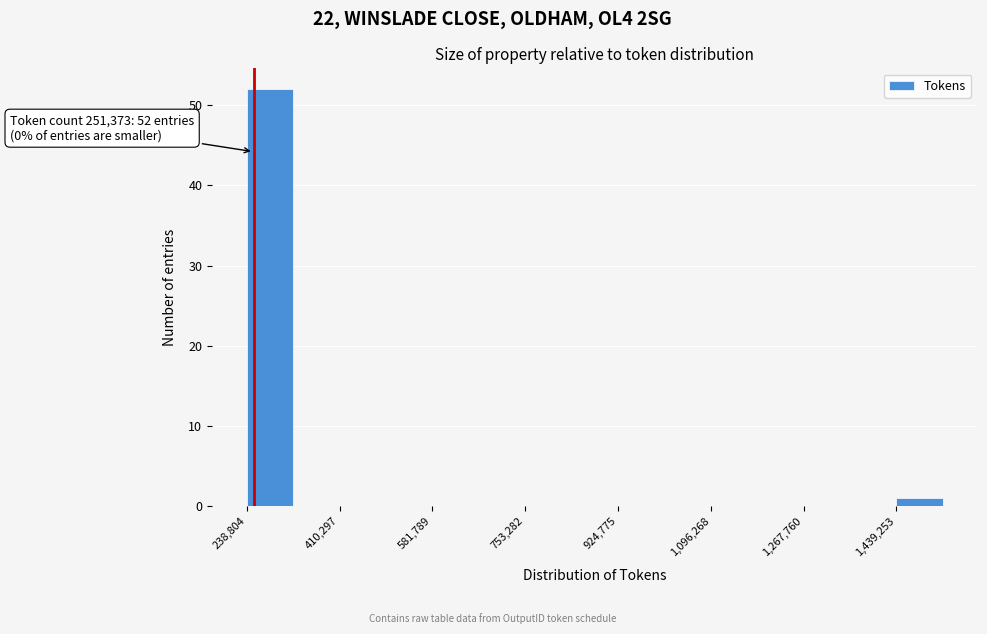

Over which range of the x-axis is the bar tallest?

240000 to 320000